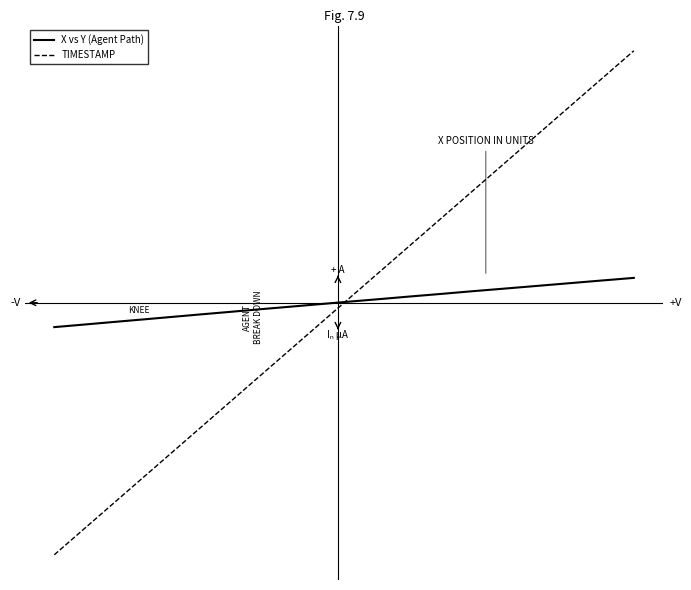

How many negative values does the TIMESTAMP series have?

10